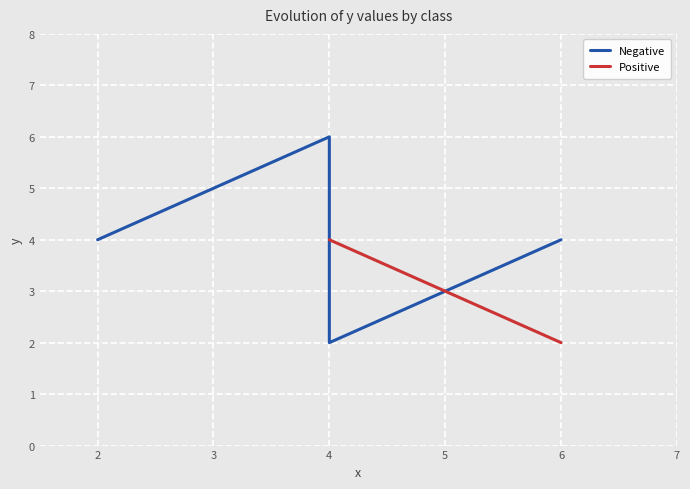

What is the value of the 2nd point from the left?

6